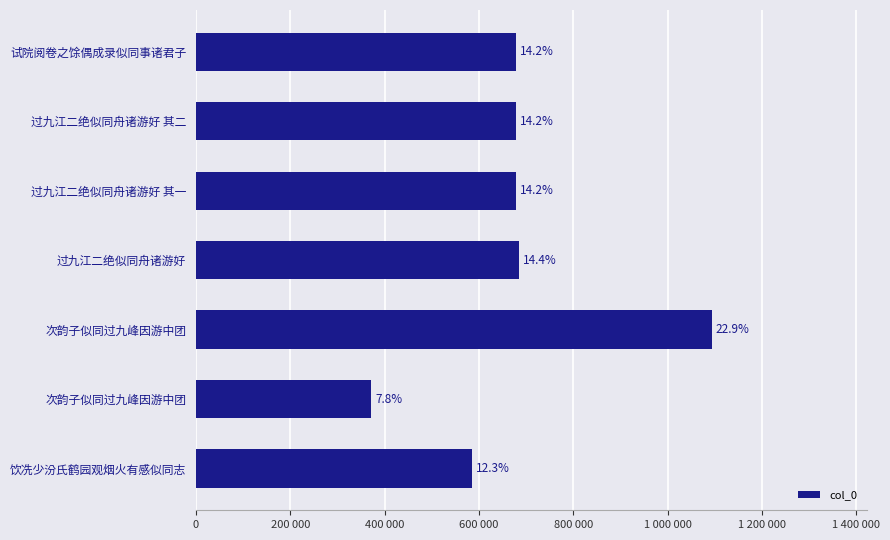

Are the bars horizontal?

Yes